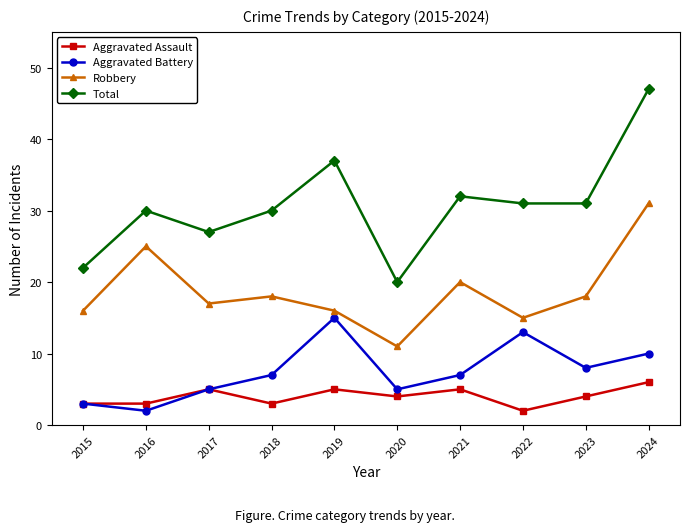

At which category does the chart reach its peak across all series?

2024